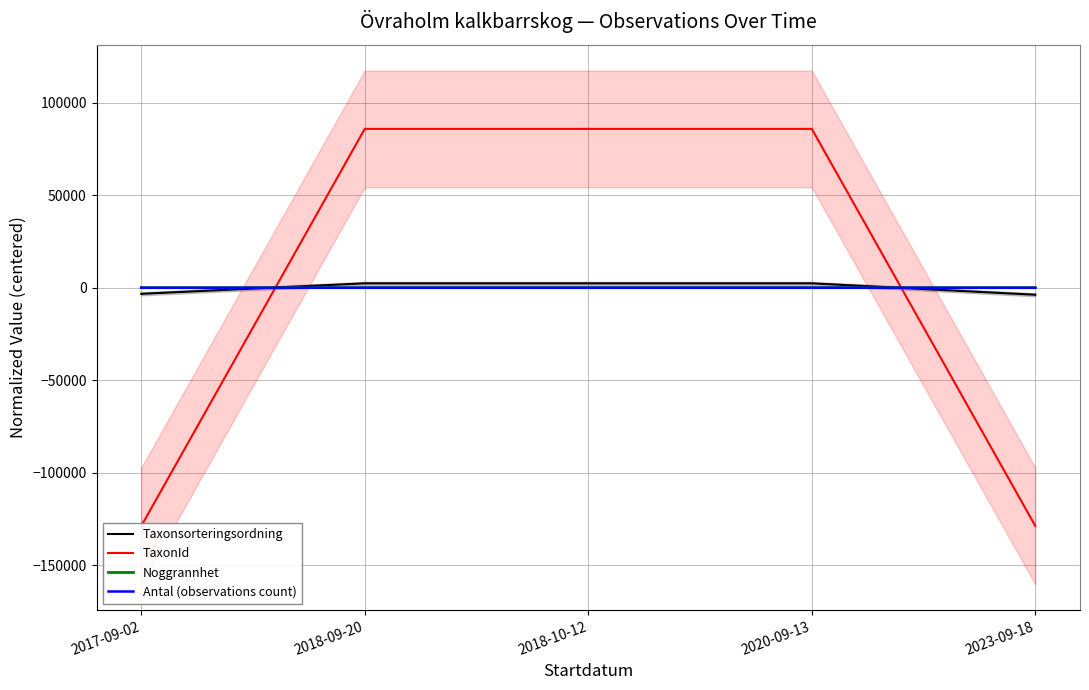

True or false: Noggrannhet has a value of -2.8 at 2023-09-18.

False